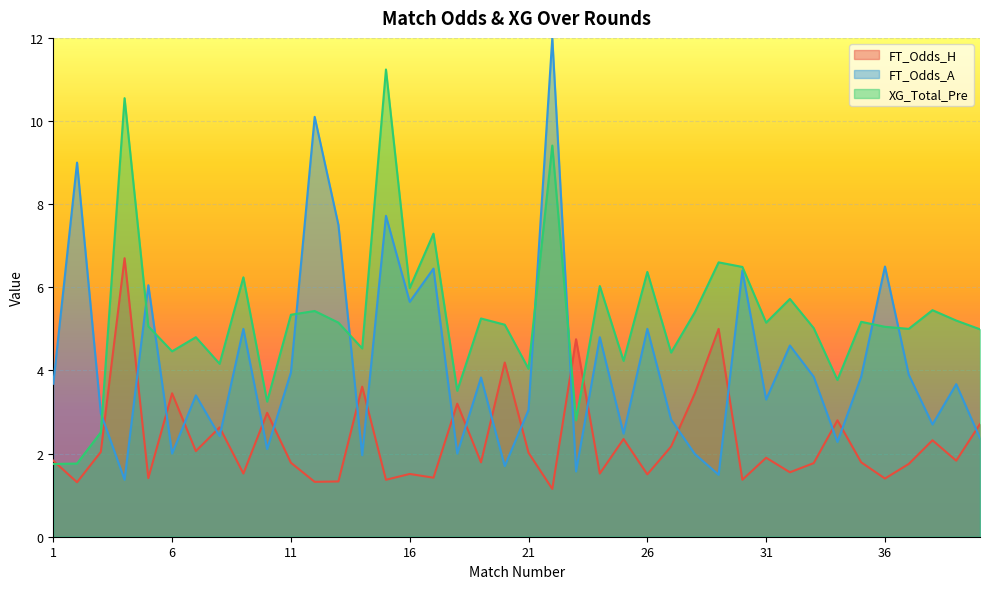

How many series are shown in this chart?

3